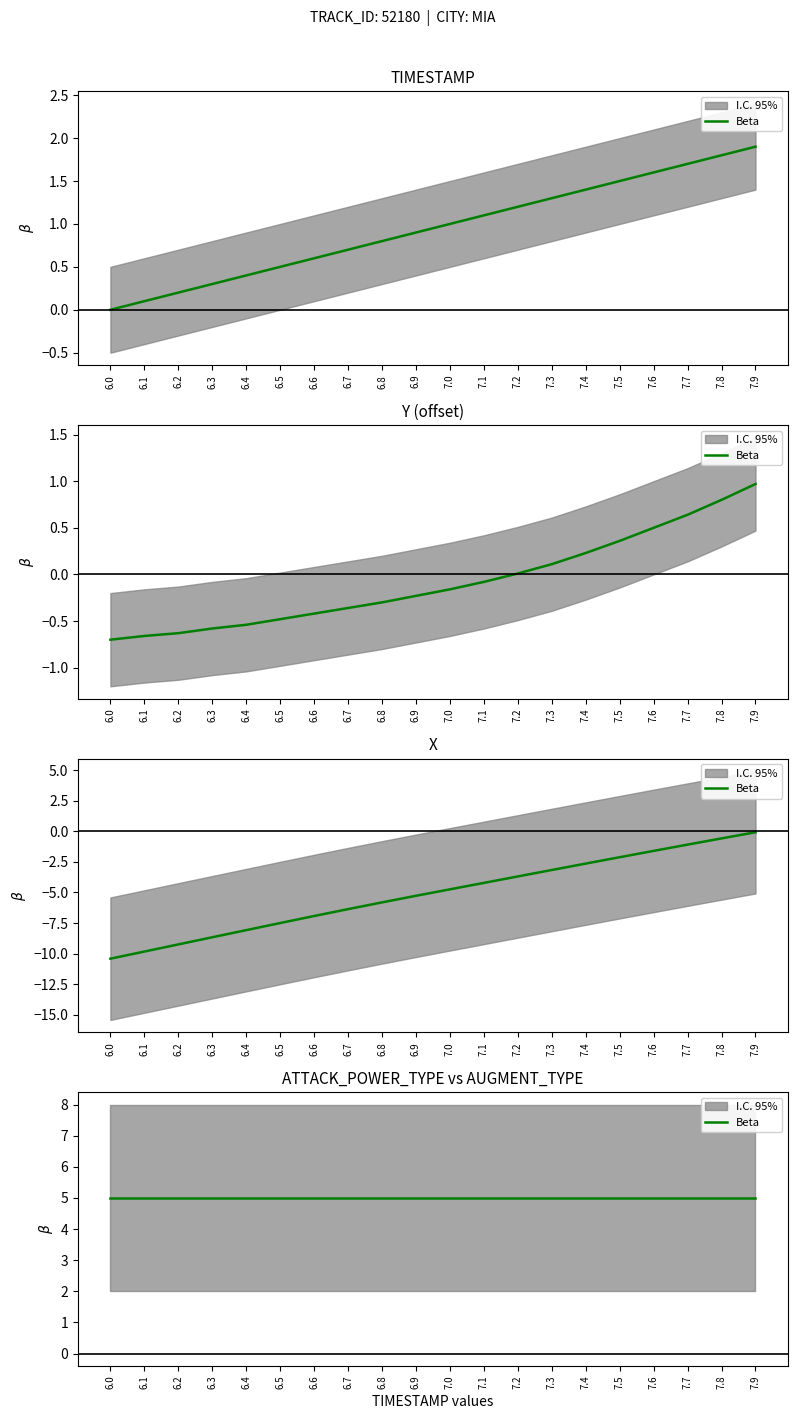

True or false: X and TIMESTAMP cross at least once.

False